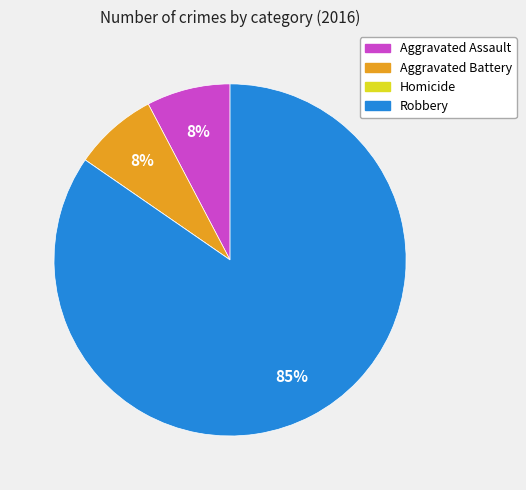

To the nearest percent, what is the combined percentage of Robbery and Aggravated Battery?

92%